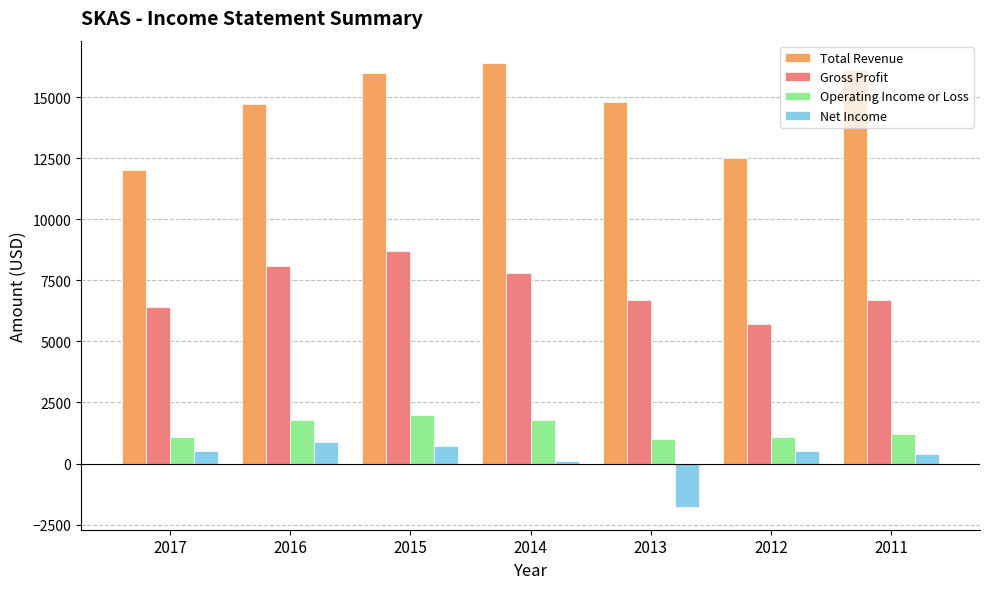

What is the lowest value of the Operating Income or Loss series?

1000